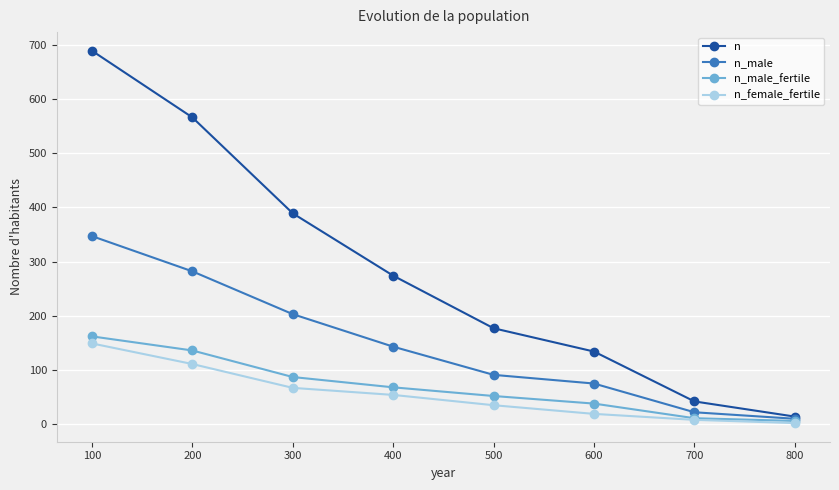

Which category has the highest value across all series?

100